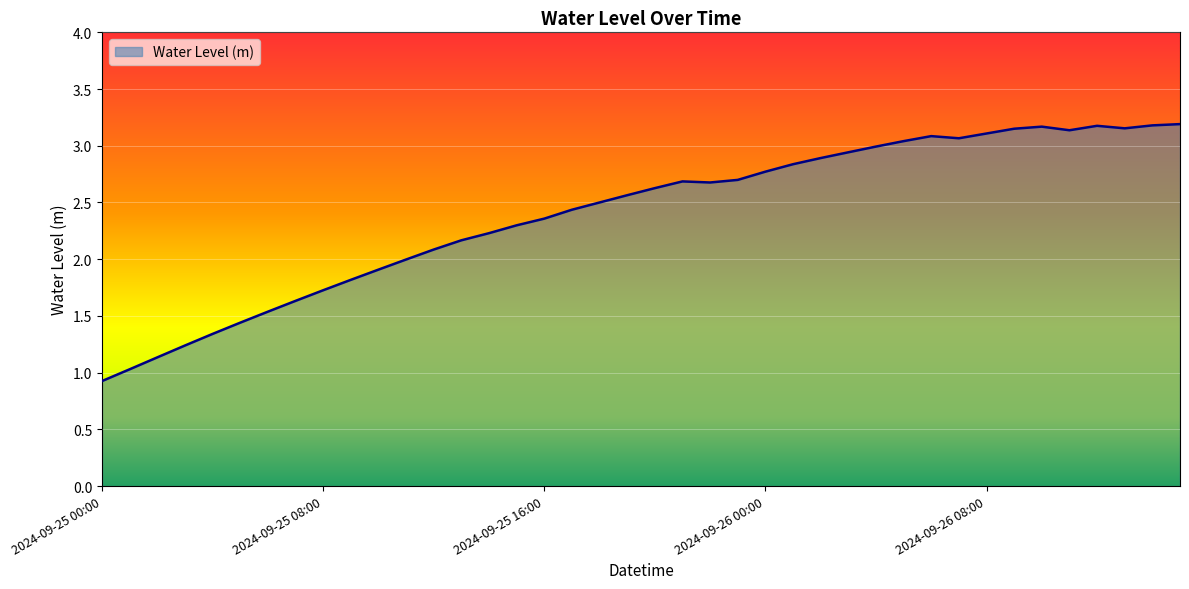

What is the smallest value displayed?

0.9